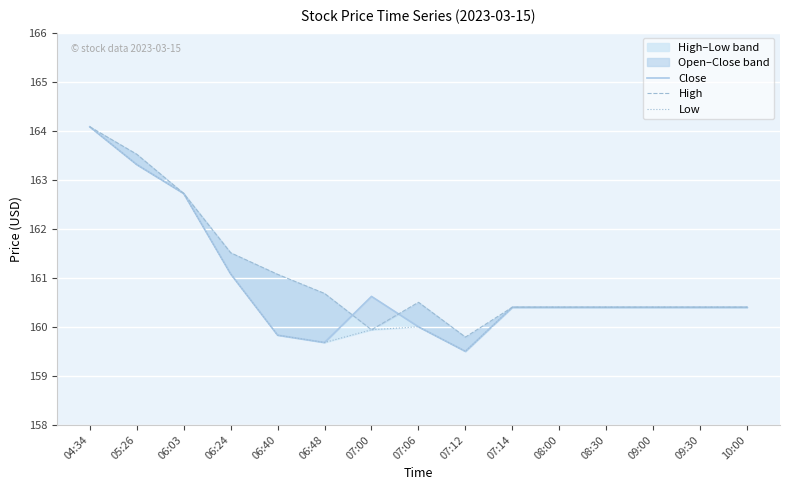

The value of Low at 06:24 is 70.6. True or false?

False